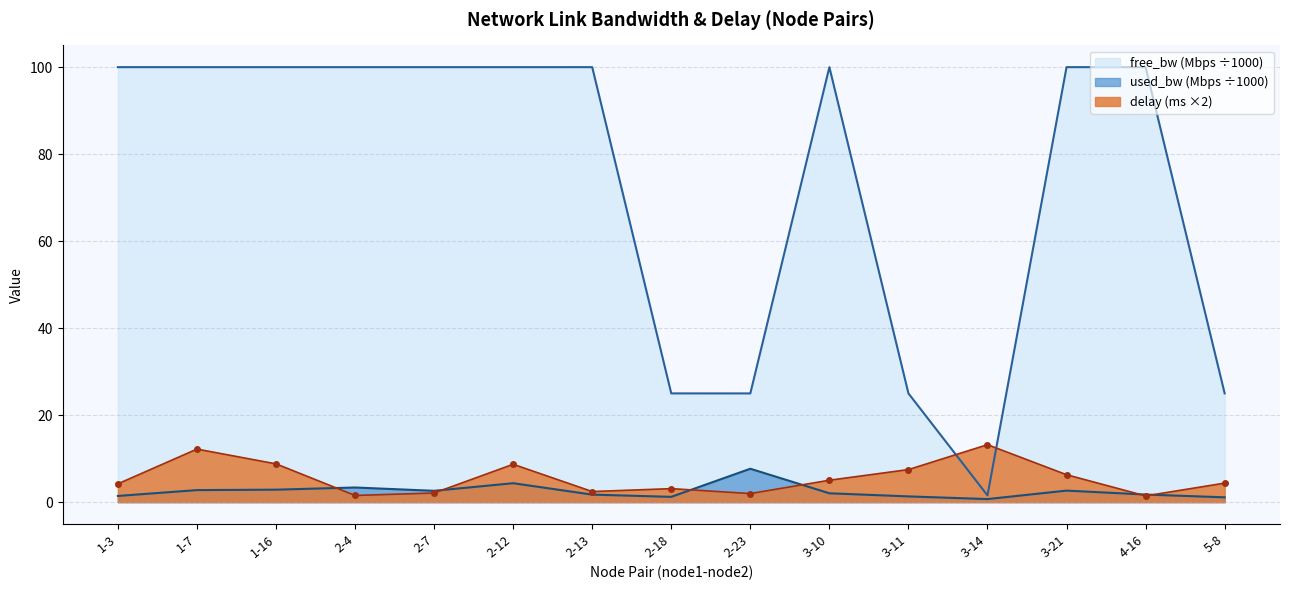

Is it true that used_bw equals 1.4 at 1-3?

True